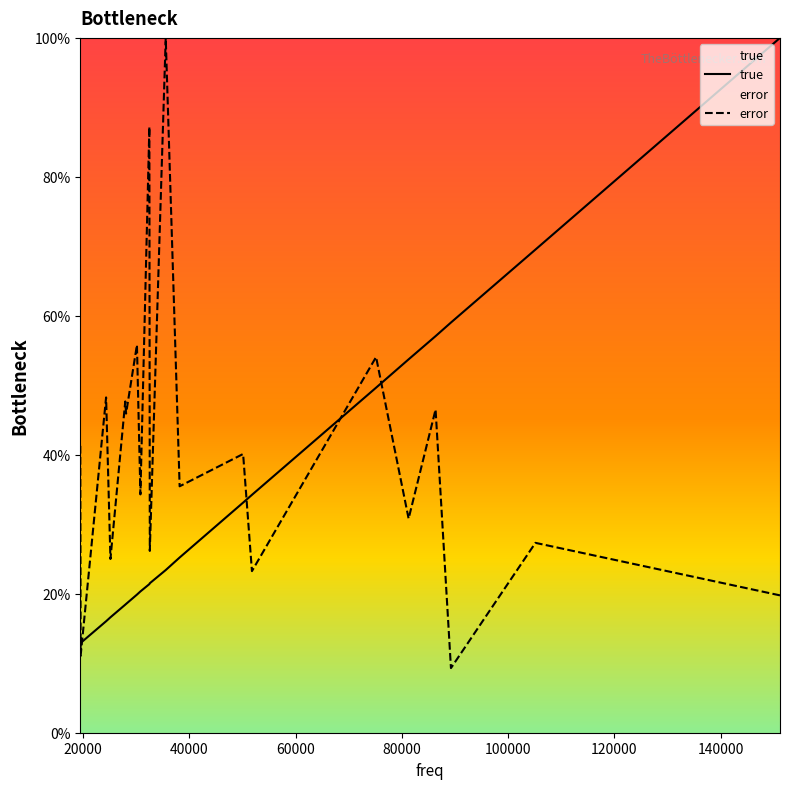

Rank the series by their average value, from lowest to highest.

true, error